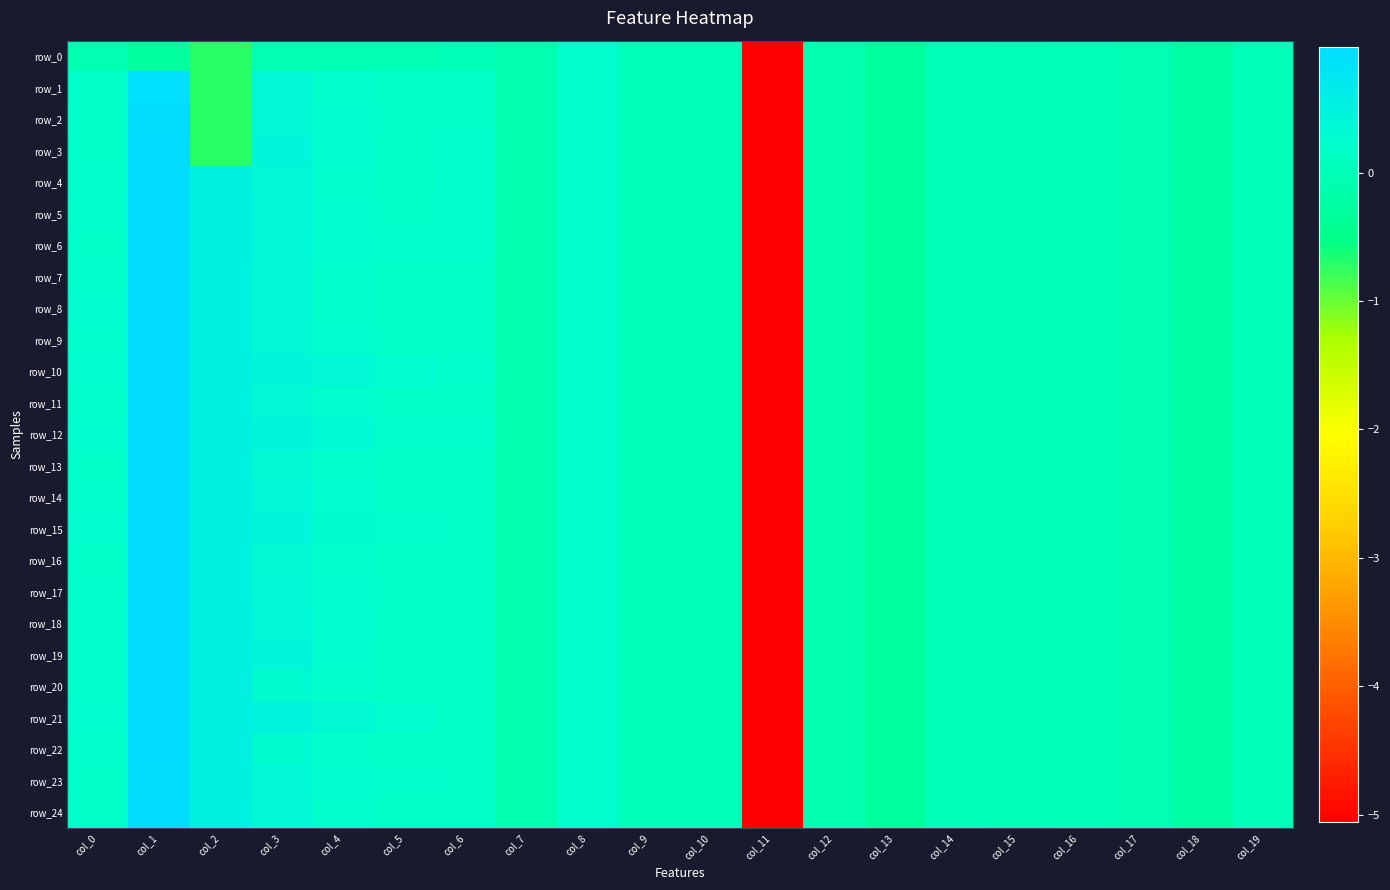

What is the sum of all row_2 values?

-4.2